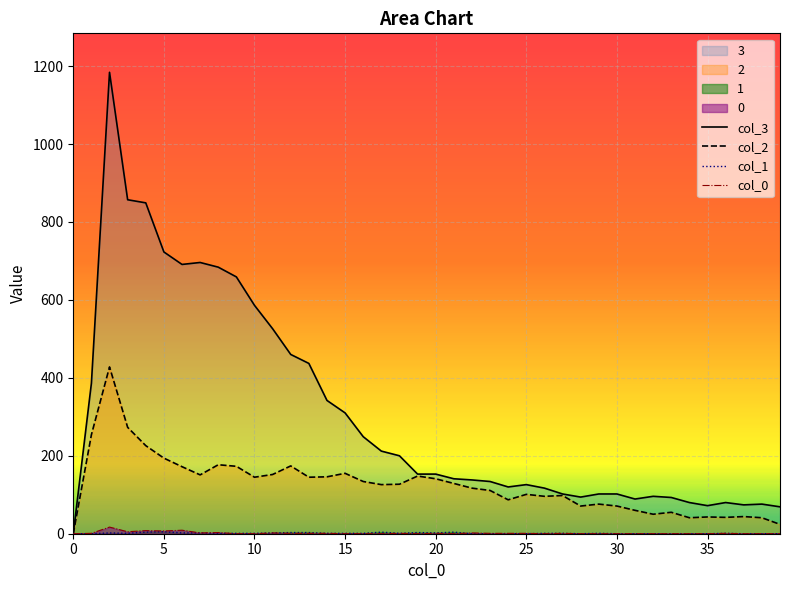

Which series has the widest spread of values?

col_3